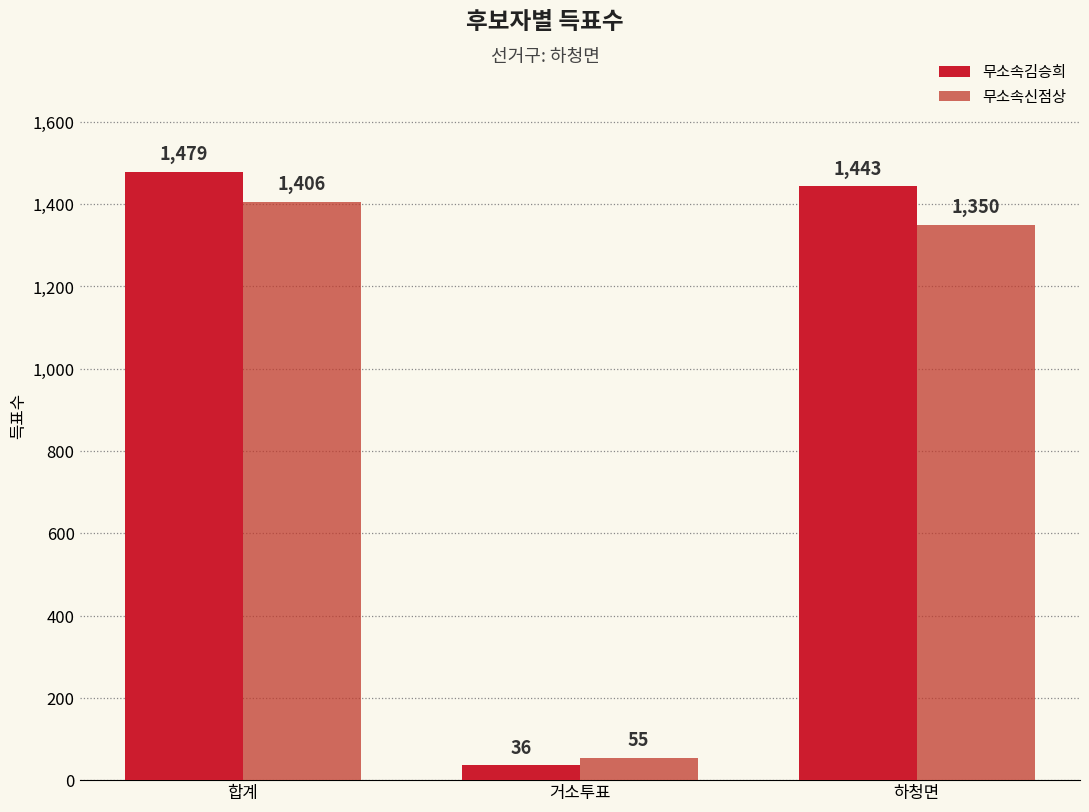

What position from the right is 하청면?

1